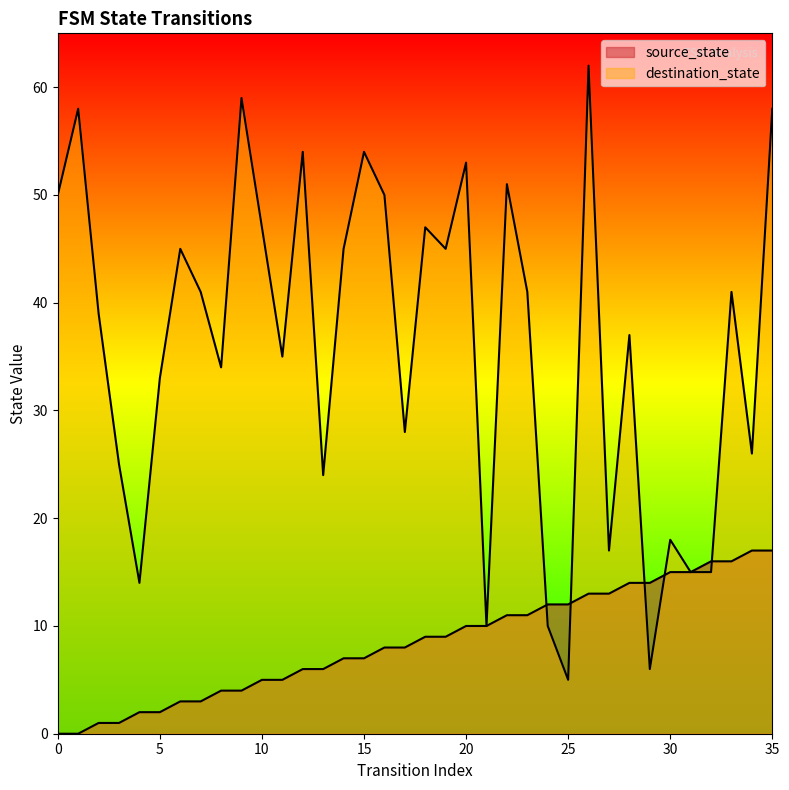

True or false: destination_state has more than 2 interior local peaks.

True